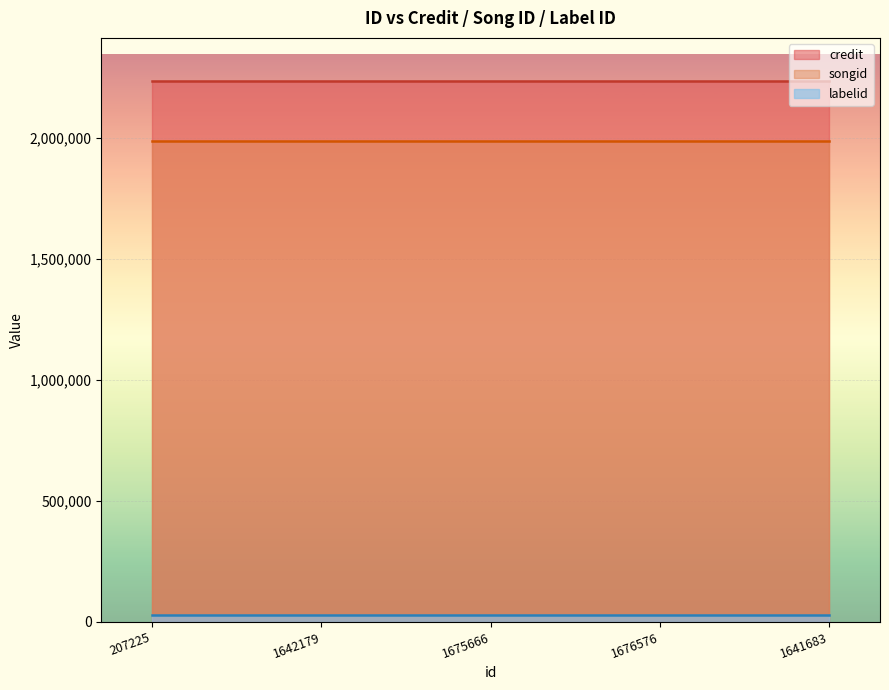

What is the label of the 2nd point from the right?

1676576